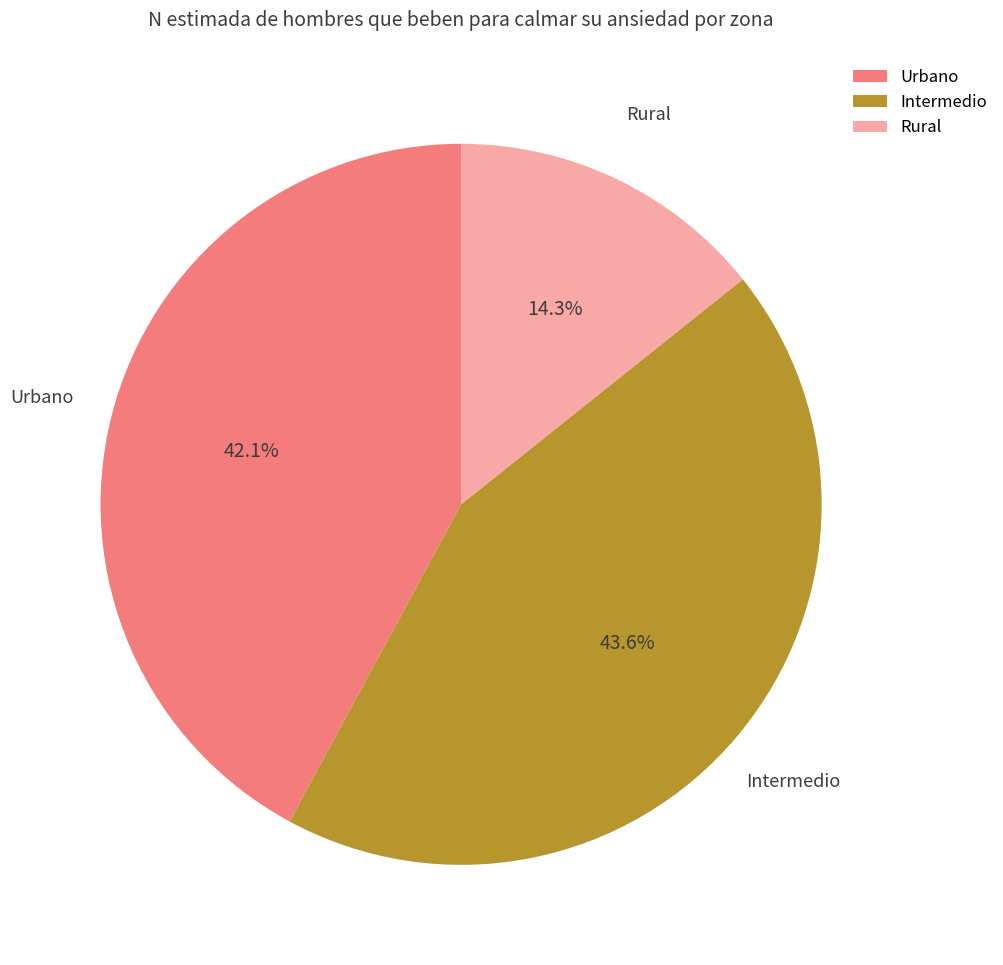

Rank the categories by value from lowest to highest.

Rural, Urbano, Intermedio